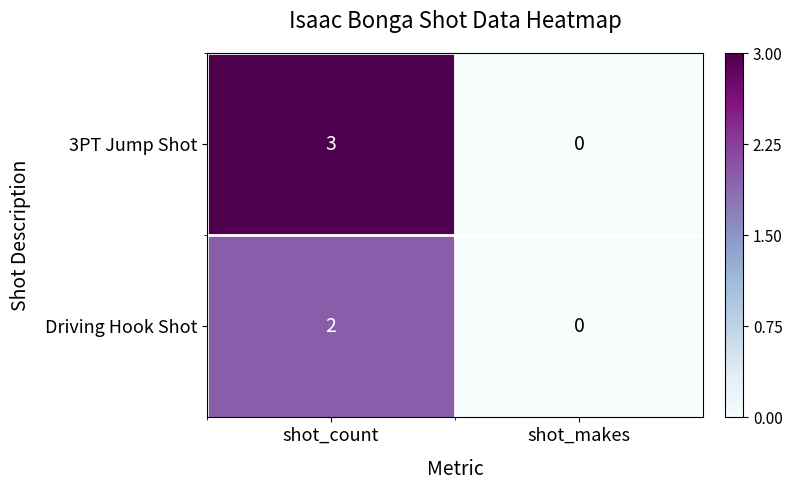

Which series has the largest total across all categories?

3PT Jump Shot